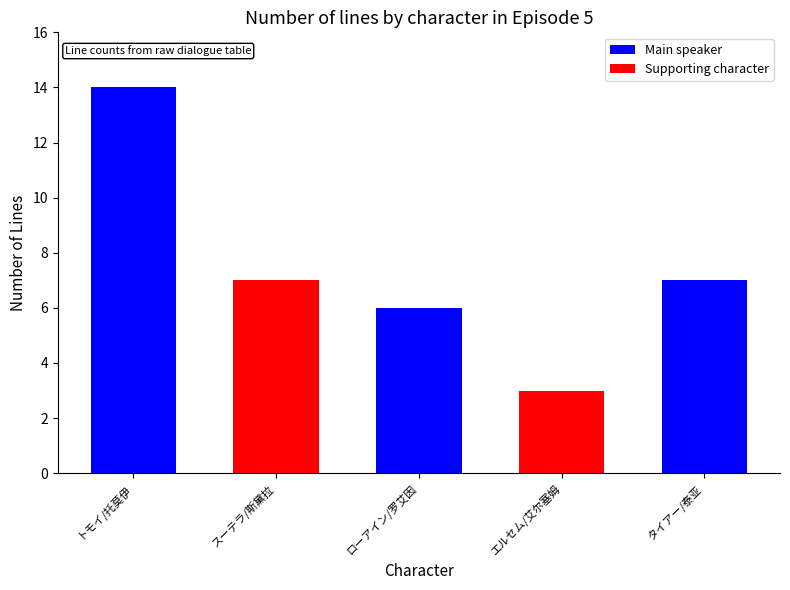

Rank the categories by value from highest to lowest.

トモイ/托莫伊, スーテラ/斯黛拉, タイアー/泰亚, ローアイン/罗艾因, エルセム/艾尔塞姆